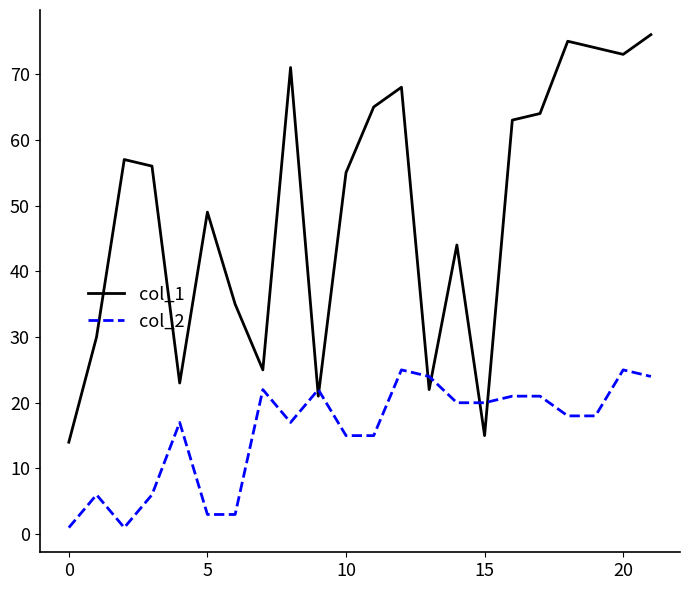

Which series has the largest range (max minus min)?

col_1